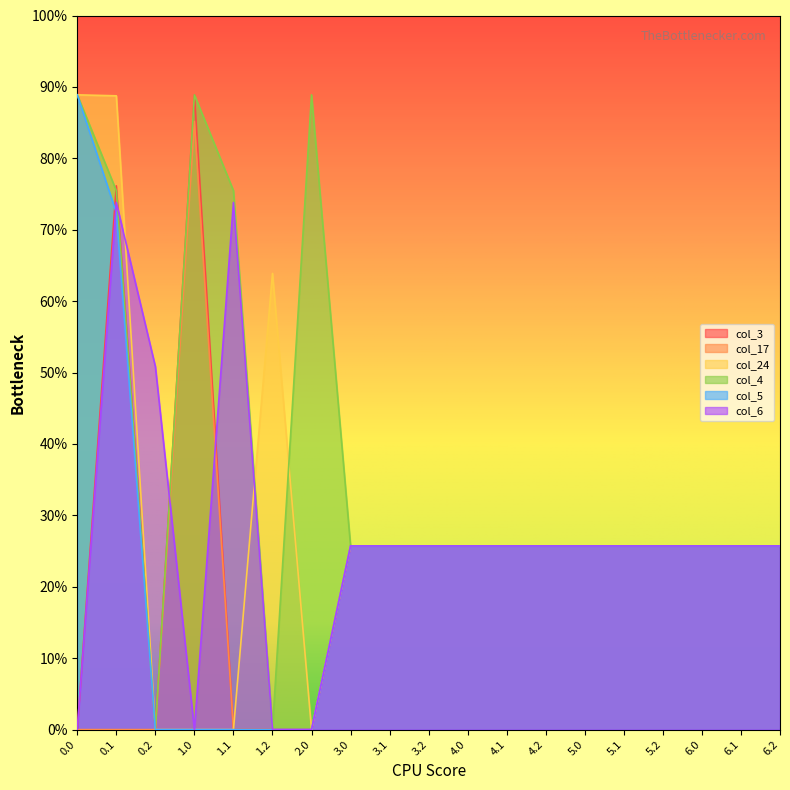

Reading right to left, list all the values displayed in this chart.

col_3: 115.7	115.7	115.7	115.7	115.7	115.7	115.7	115.7	115.7	115.7	115.7	115.7	0.0	0.0	0.0	400.0	0.0	342.7	0.0
col_17: 115.7	115.7	115.7	115.7	115.7	115.7	115.7	115.7	115.7	115.7	115.7	115.7	0.0	0.0	0.0	383.3	0.0	0.0	0.0
col_24: 115.7	115.7	115.7	115.7	115.7	115.7	115.7	115.7	115.7	115.7	115.7	115.7	0.0	287.5	0.0	0.0	0.0	399.4	400.0
col_4: 115.7	115.7	115.7	115.7	115.7	115.7	115.7	115.7	115.7	115.7	115.7	115.7	400.0	0.0	339.6	400.0	0.0	339.6	400.0
col_5: 115.7	115.7	115.7	115.7	115.7	115.7	115.7	115.7	115.7	115.7	115.7	115.7	0.0	0.0	0.0	0.0	0.0	325.7	400.0
col_6: 115.7	115.7	115.7	115.7	115.7	115.7	115.7	115.7	115.7	115.7	115.7	115.7	0.0	0.0	332.2	0.0	228.8	332.2	0.0